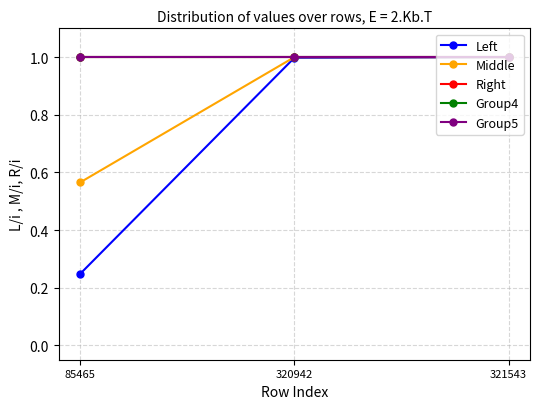

At how many categories does at least one series exceed 0?

3